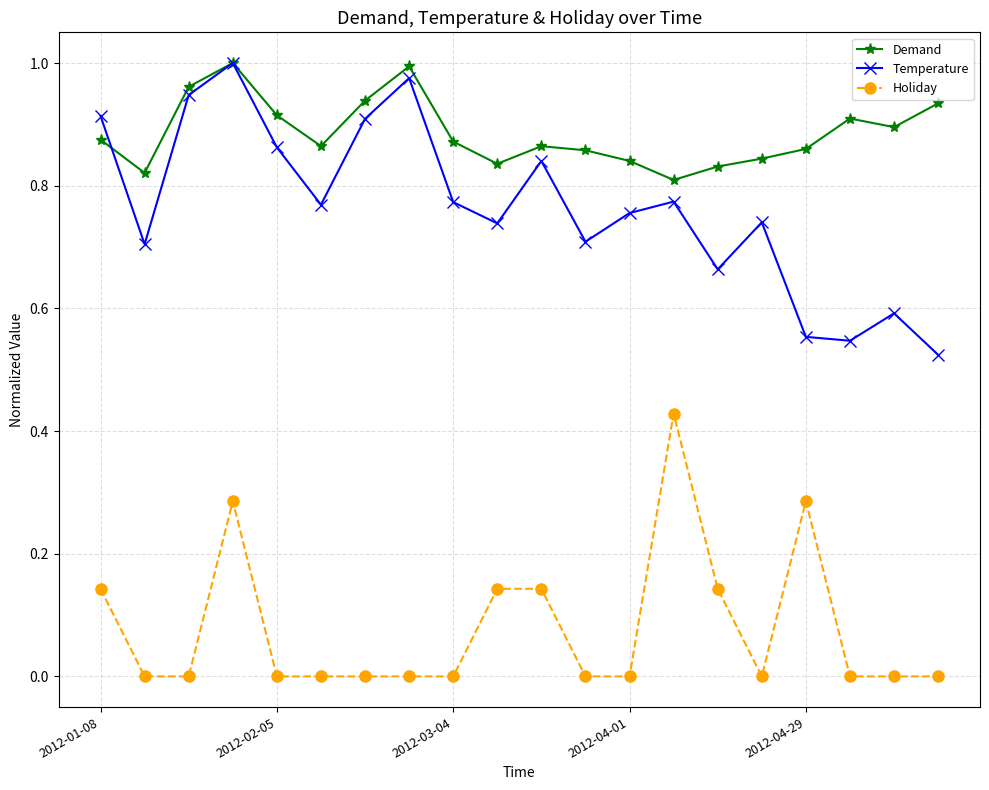

In Temperature, how many points are lower than both neighbors (excluding endpoints)?

6